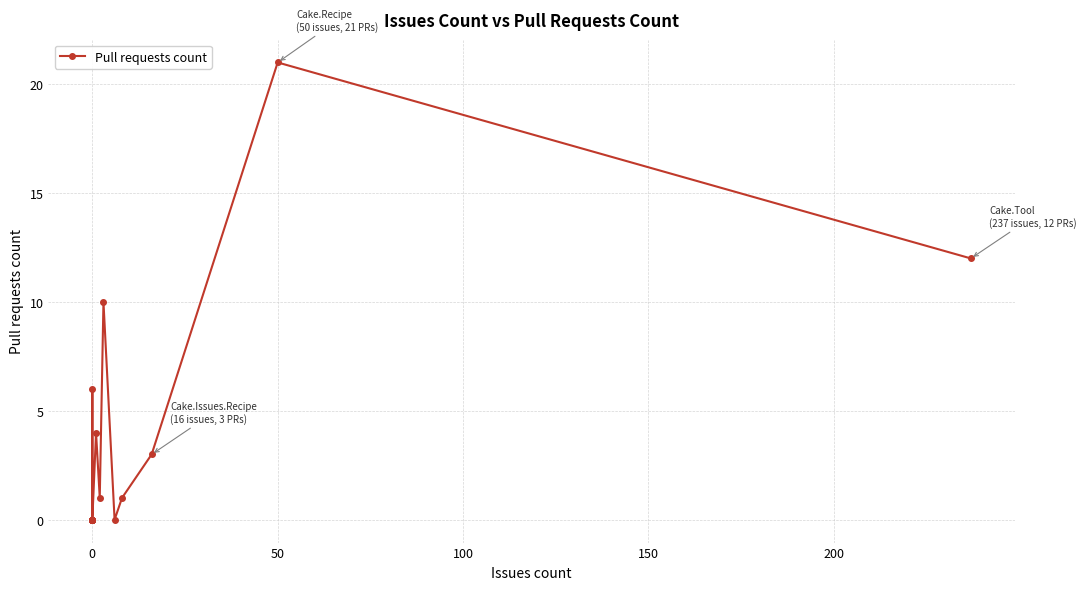

Reading left to right, what are all the values shown in this chart?

0	6	0	0	0	0	0	0	0	0	4	1	10	0	1	3	21	12